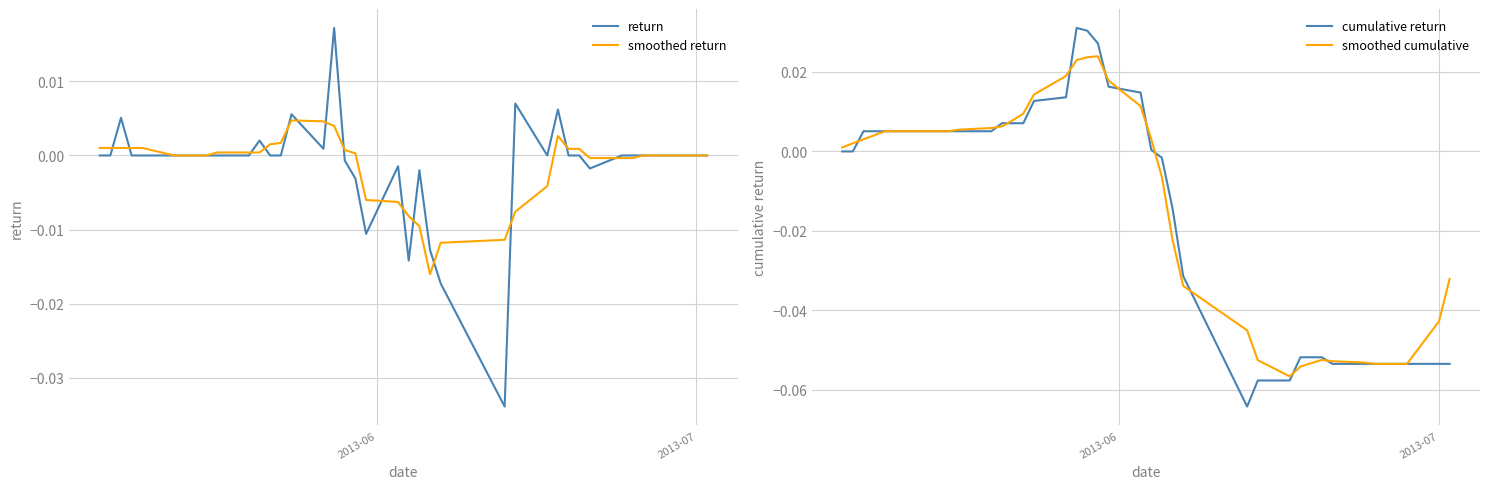

How many intersections are there between smoothed cumulative and smoothed return?

1